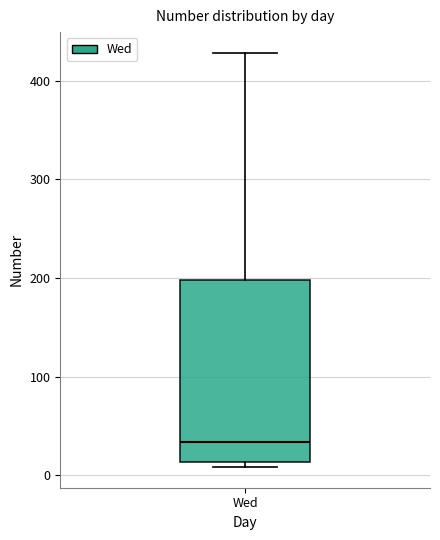

Read this box plot against the y-axis: the position of the median line, the range covered by the box, and the ends of both whiskers. The values are not printed on the chart, so give them approximately, as read against the axis.

median 30, box 10 to 200, whiskers 10 (just below the box's lower edge) to 430